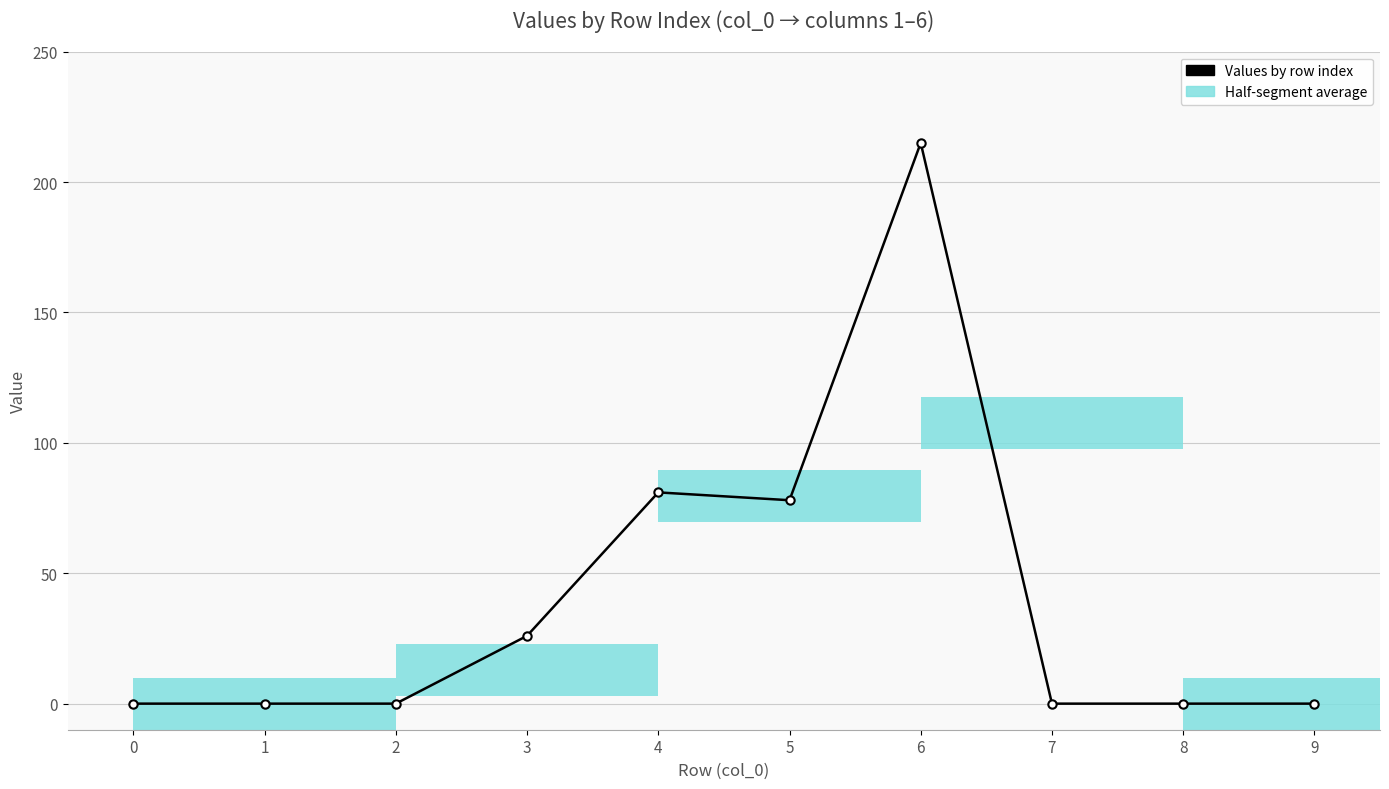

How many values are above zero?

4